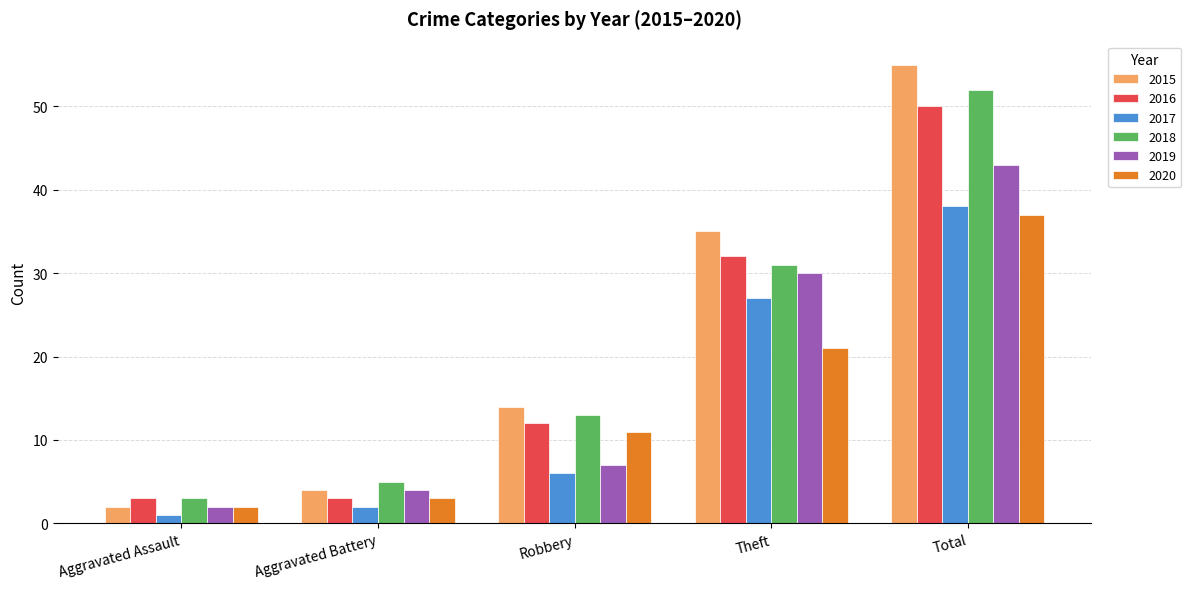

At which label does 2017 reach its peak?

Total